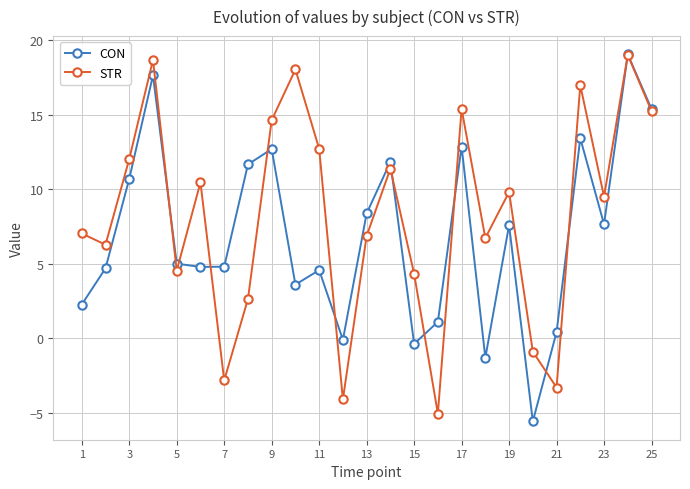

Which series has the largest total across all categories?

STR